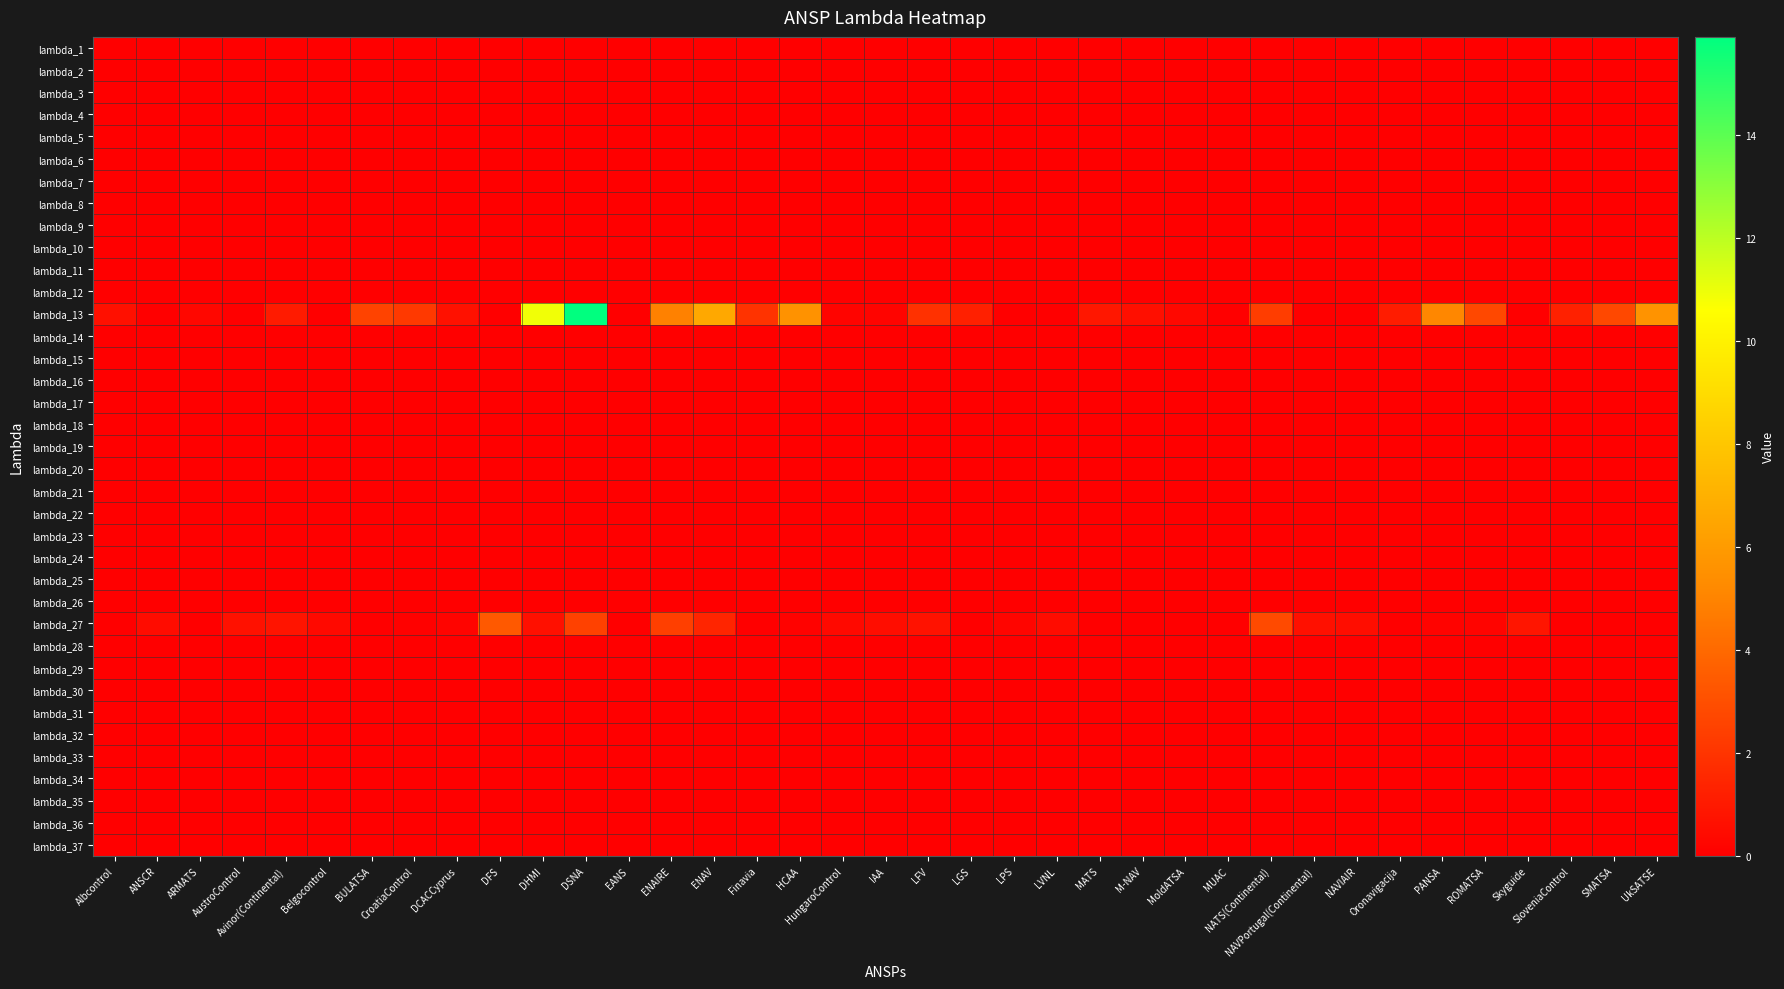

At which category is the sum across all series the highest?

DSNA